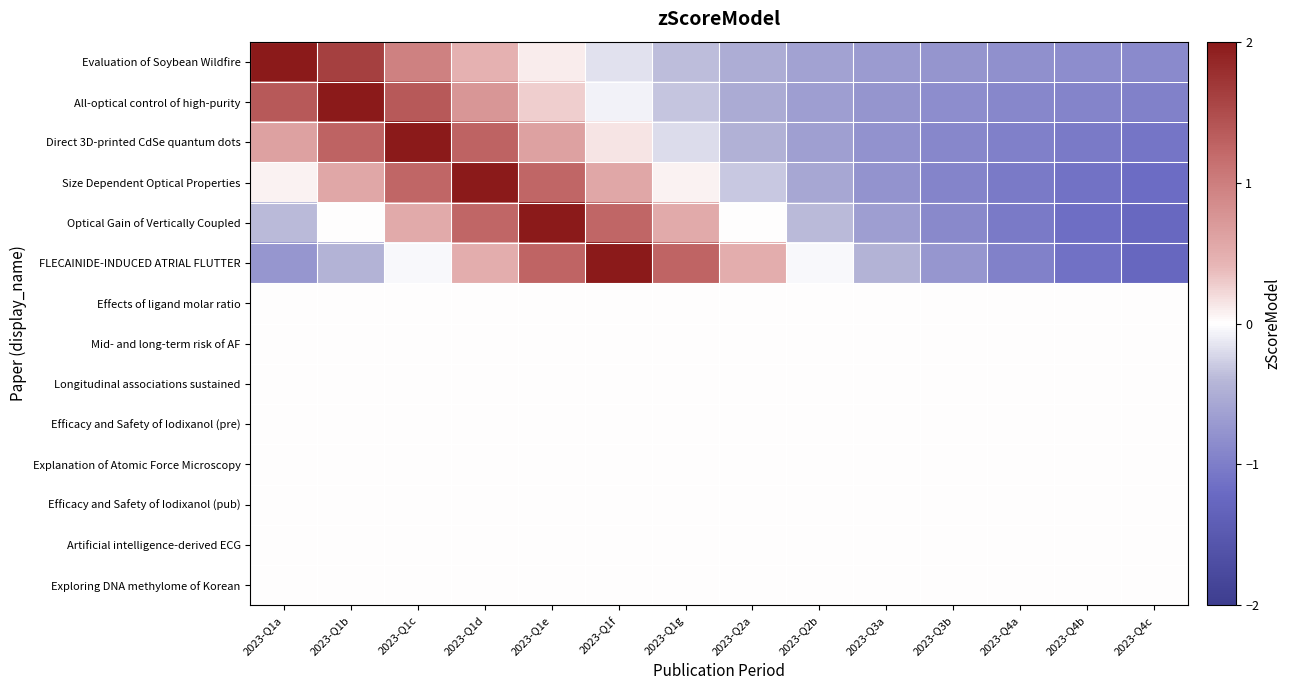

What is the maximum value shown in the chart?

2.5